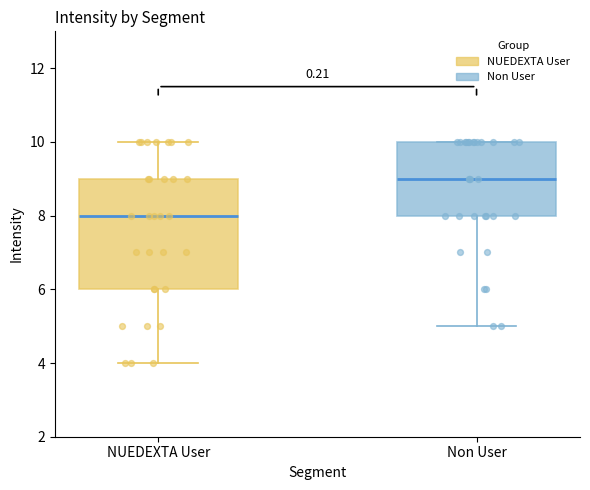

Where does the lower whisker of the box for Non User end on the y-axis? The values are not printed on the chart, so give them approximately, as read against the axis.

5